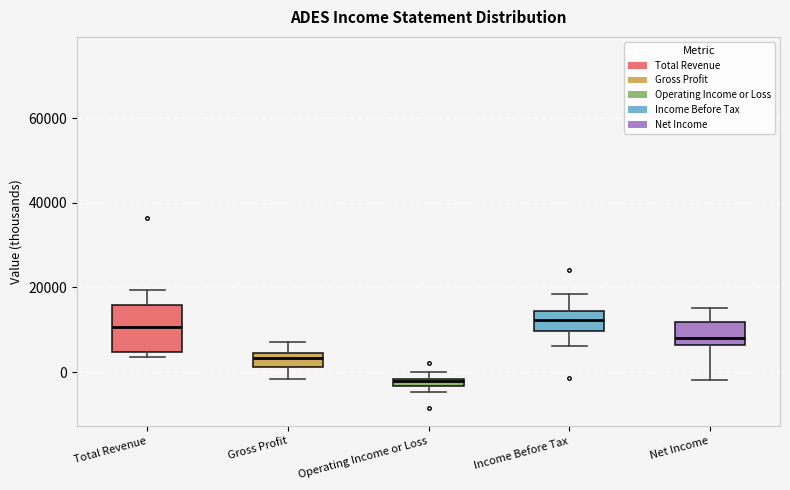

Comparing the boxes themselves (not the whiskers), which one is the tallest?

Total Revenue